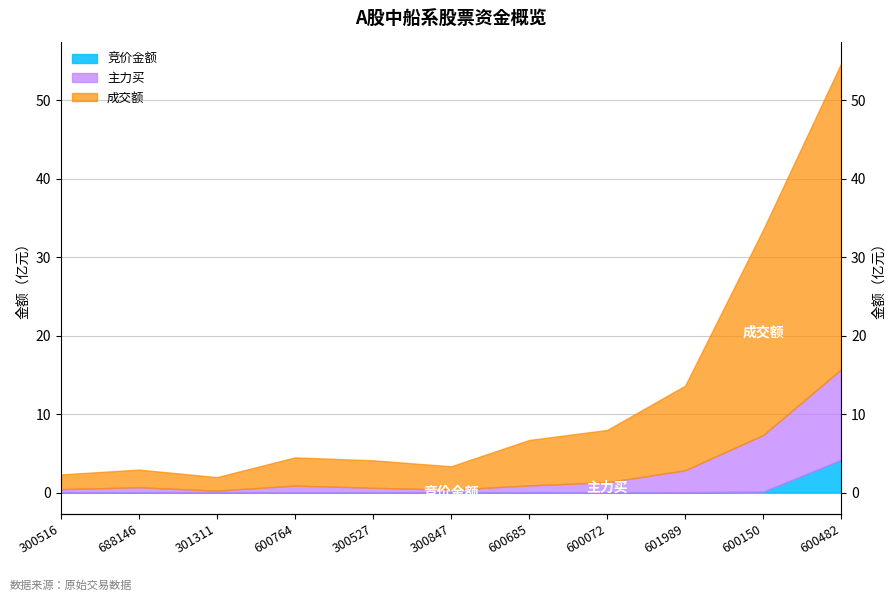

What position from the right is 600482?

1